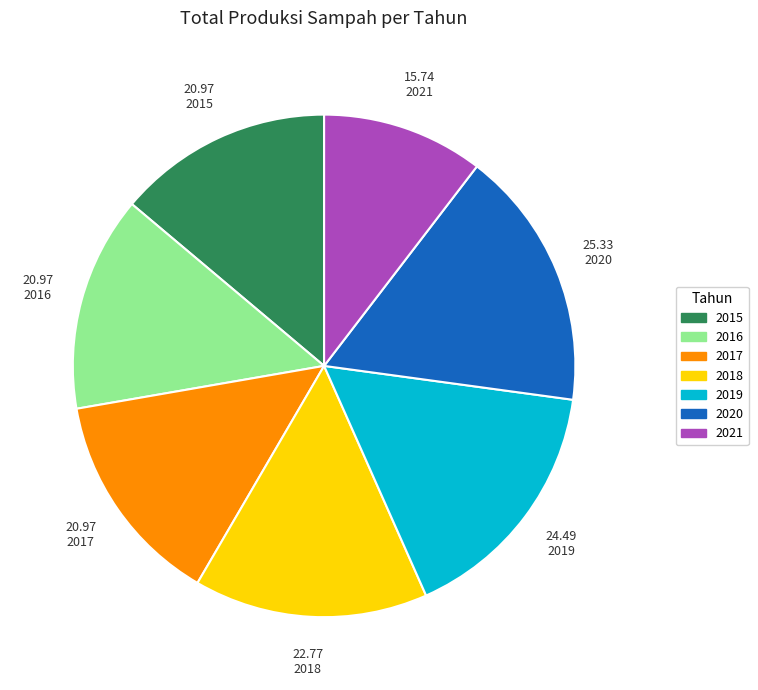

Do 2015 and 2018 together represent more than half of the pie?

No